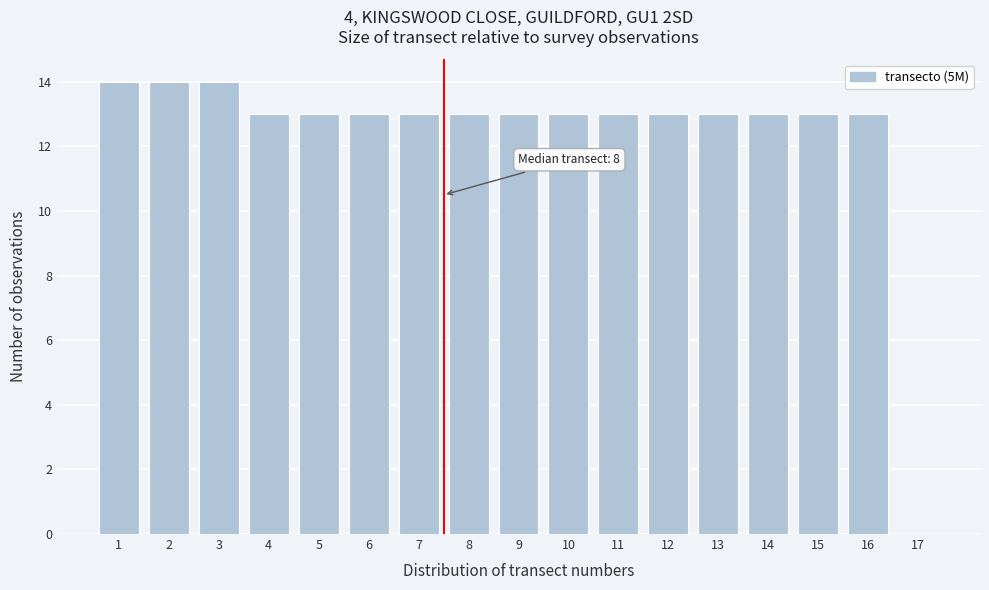

Reading left to right, extract all data points from this chart.

1=14	2=14	3=14	4=13	5=13	6=13	7=13	8=13	9=13	10=13	11=13	12=13	13=13	14=13	15=13	16=13	17=0